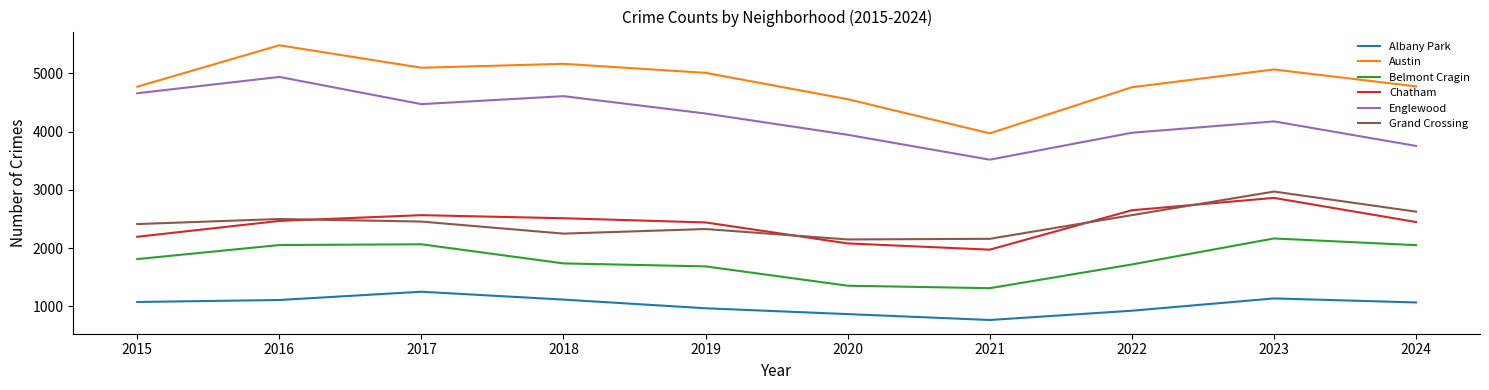

How many series are shown in this chart?

6